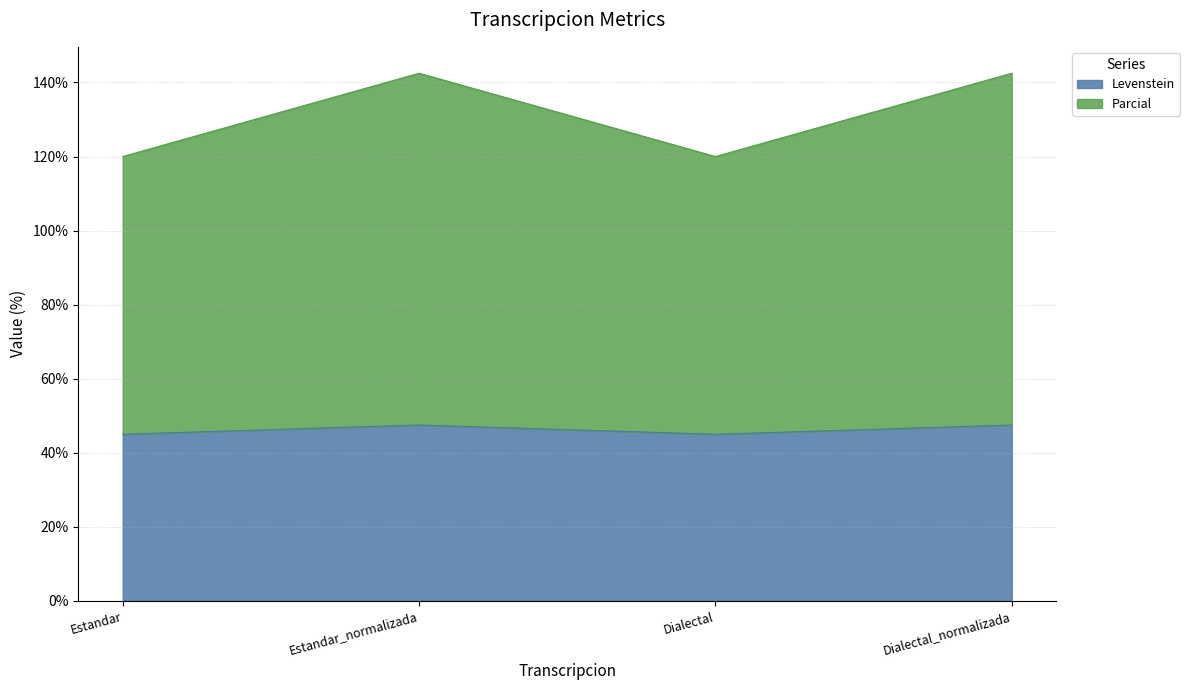

True or false: Levenstein and Parcial cross at least once.

False